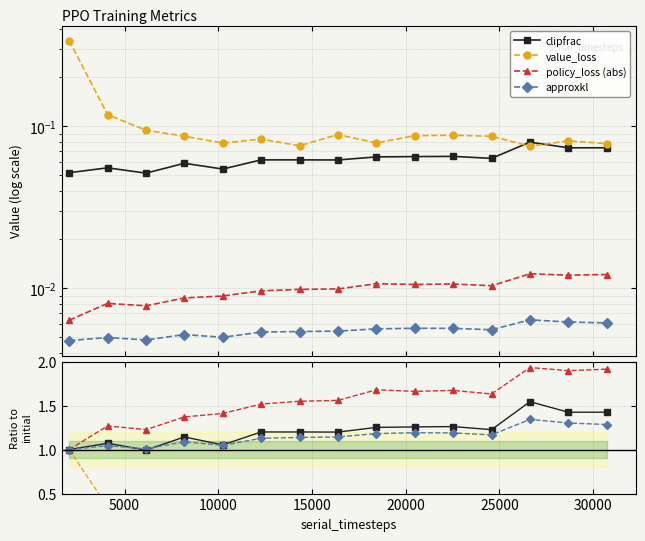

The value of clipfrac at 13 is 2.5. True or false?

False